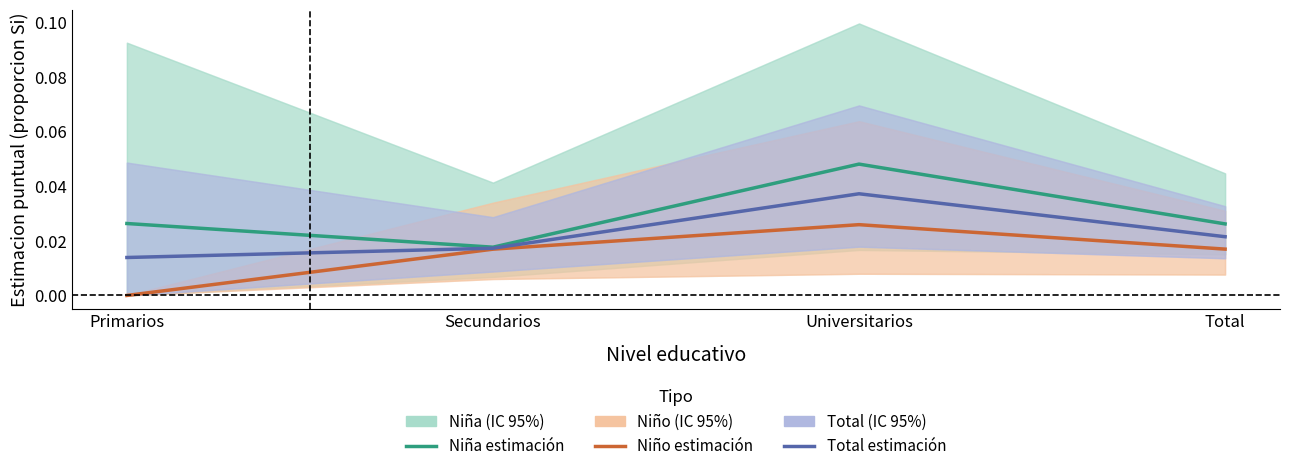

At how many categories does at least one series exceed 0?

4